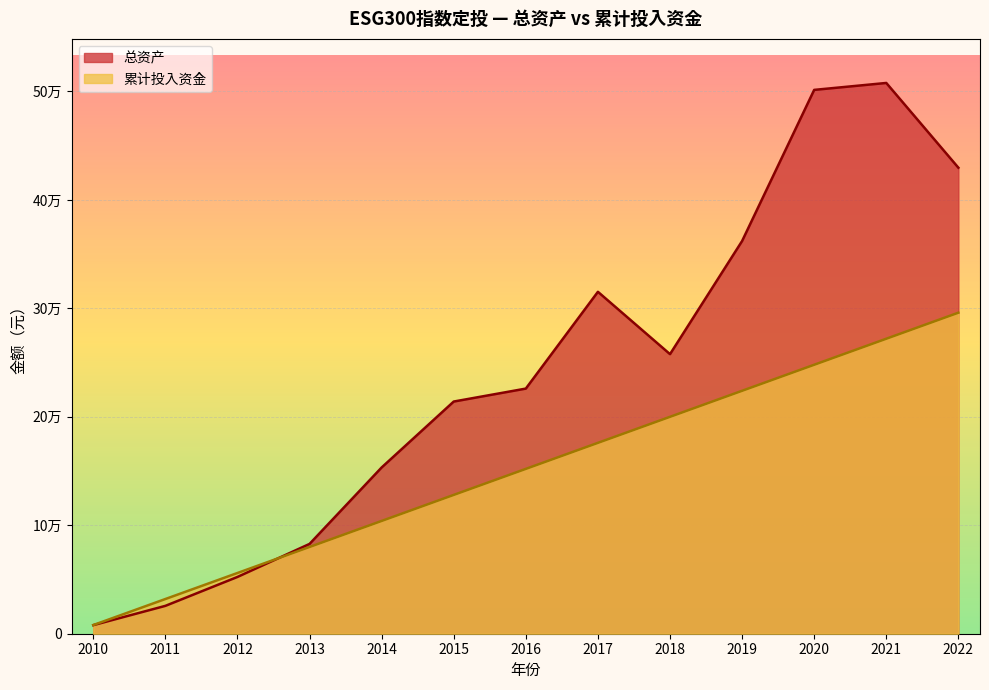

At how many categories does at least one series exceed 191536?

8